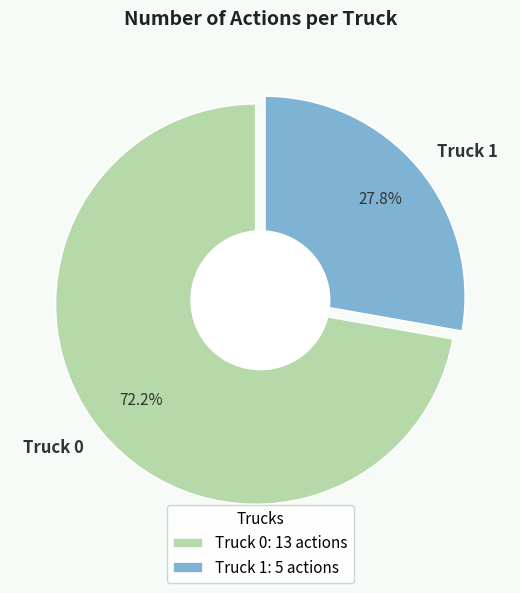

What percentage is the Truck 1 slice, to the nearest percent?

28%